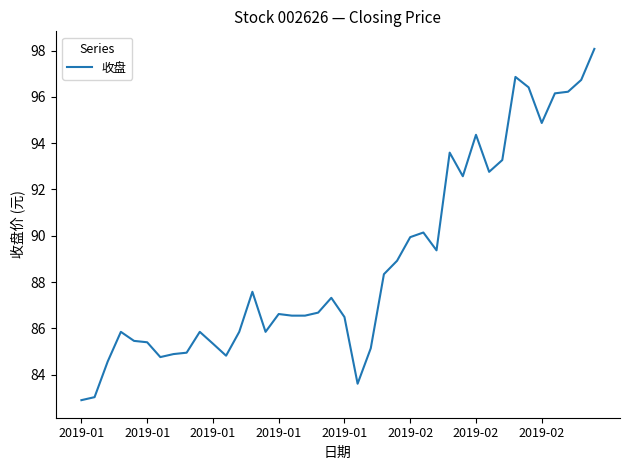

What is the difference between the maximum and minimum values?

15.2